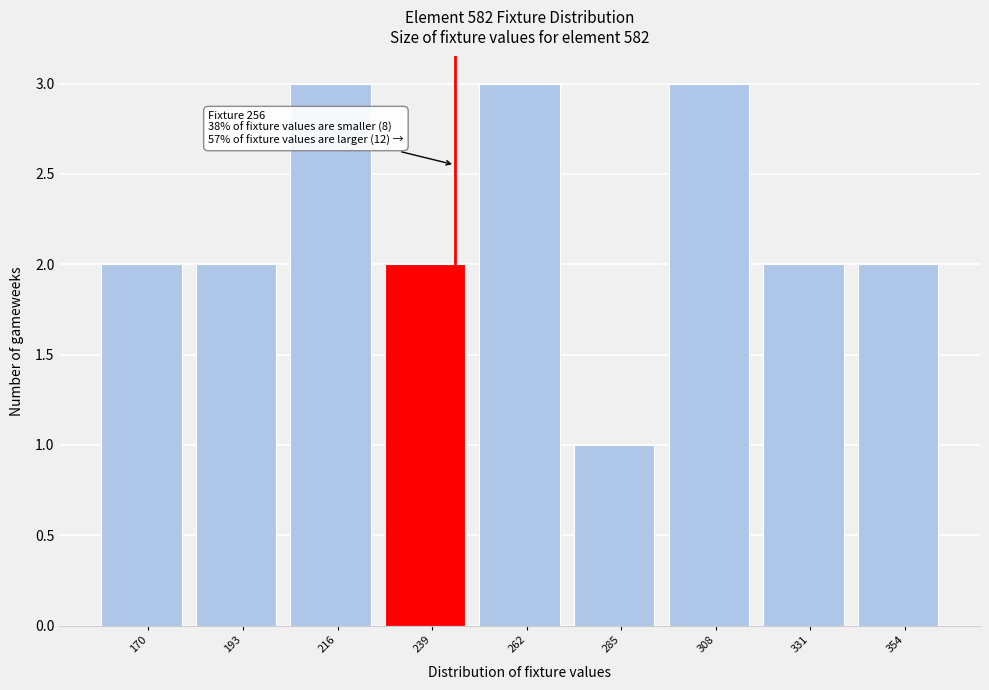

Reading left to right, transcribe all the data shown in this chart.

2	2	3	2	3	1	3	2	2